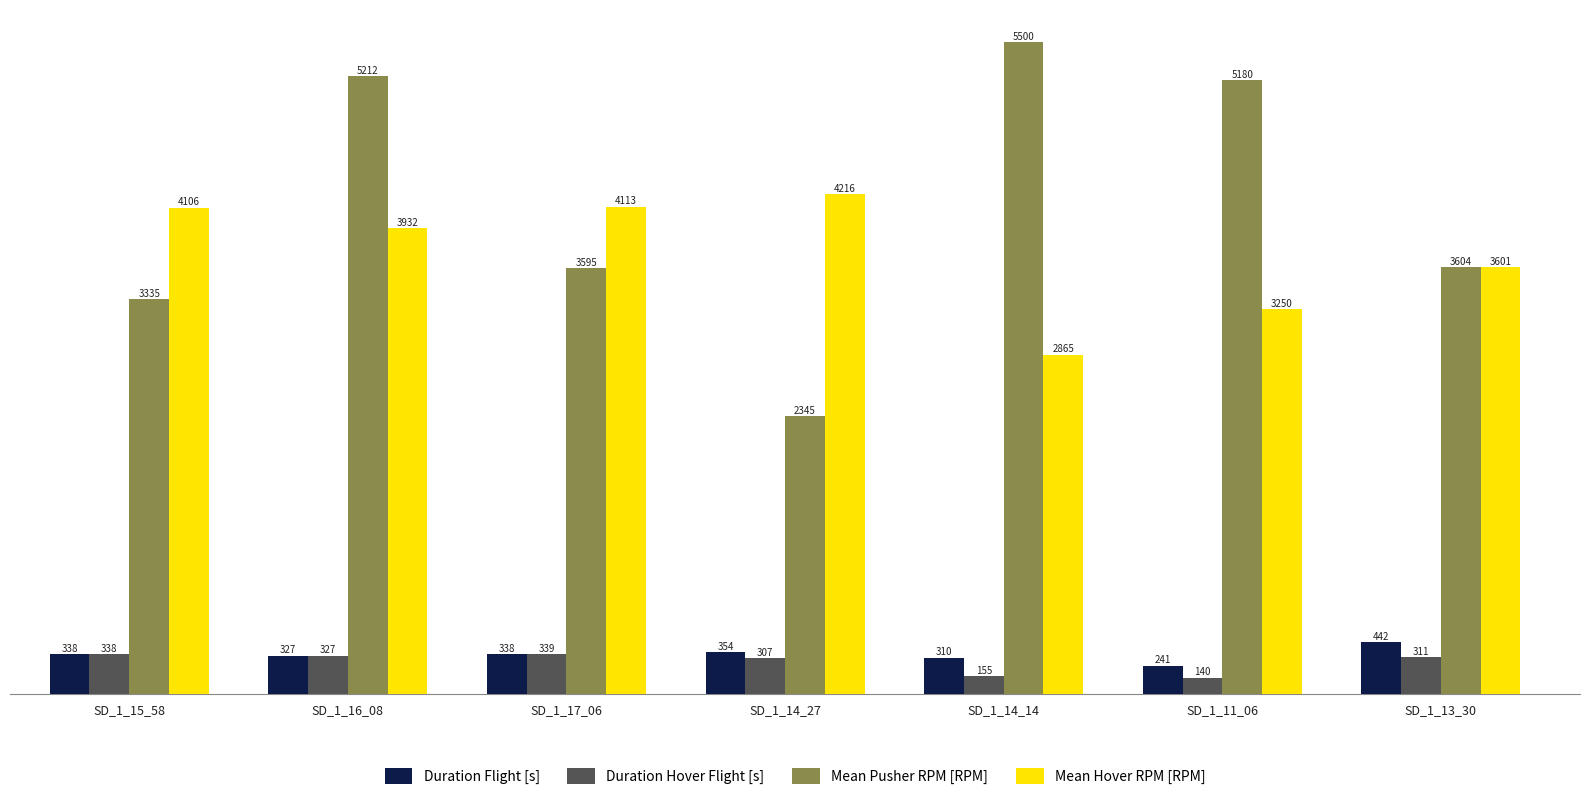

At SD_1_17_06, list the series in order from largest to smallest.

Mean Hover RPM [RPM], Mean Pusher RPM [RPM], Duration Hover Flight [s], Duration Flight [s]